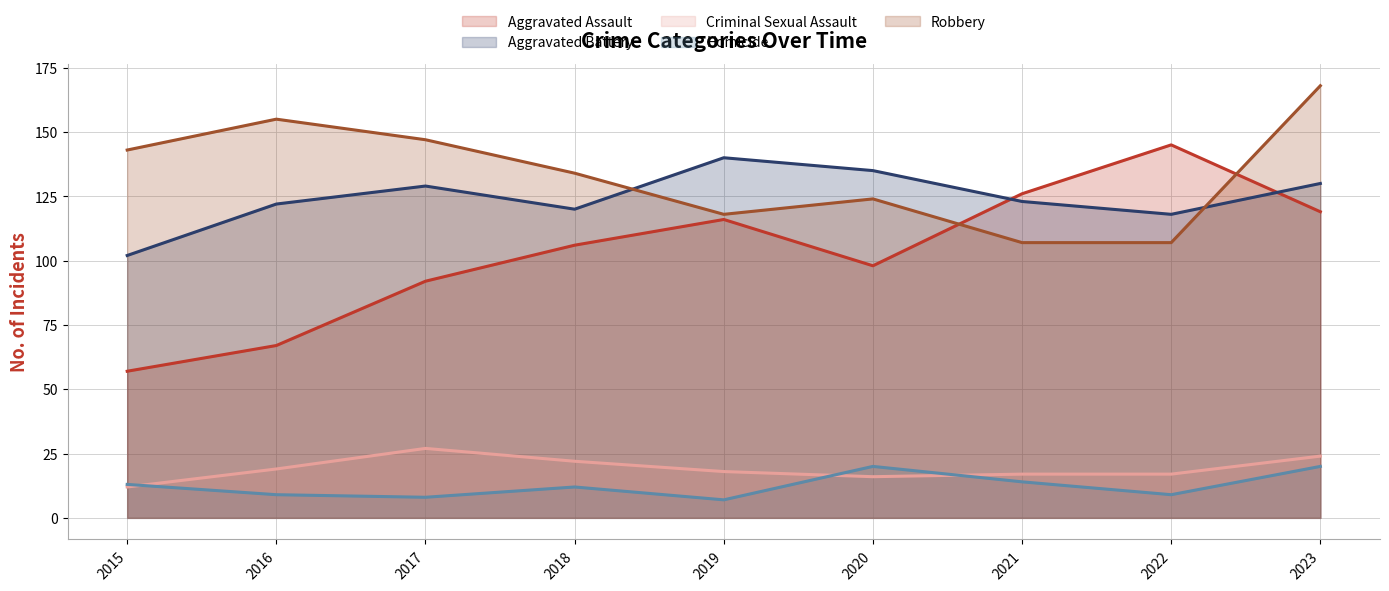

What is the lowest value of the Robbery series?

107